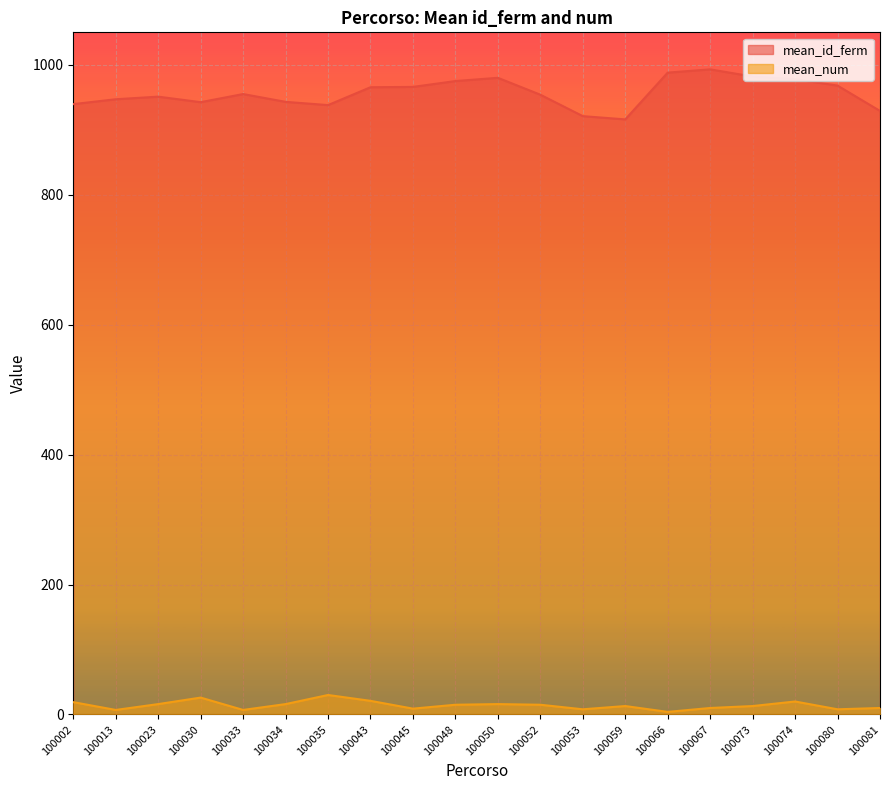

What is the sum of the mean_id_ferm values at 100073 and 100053?

1903.0